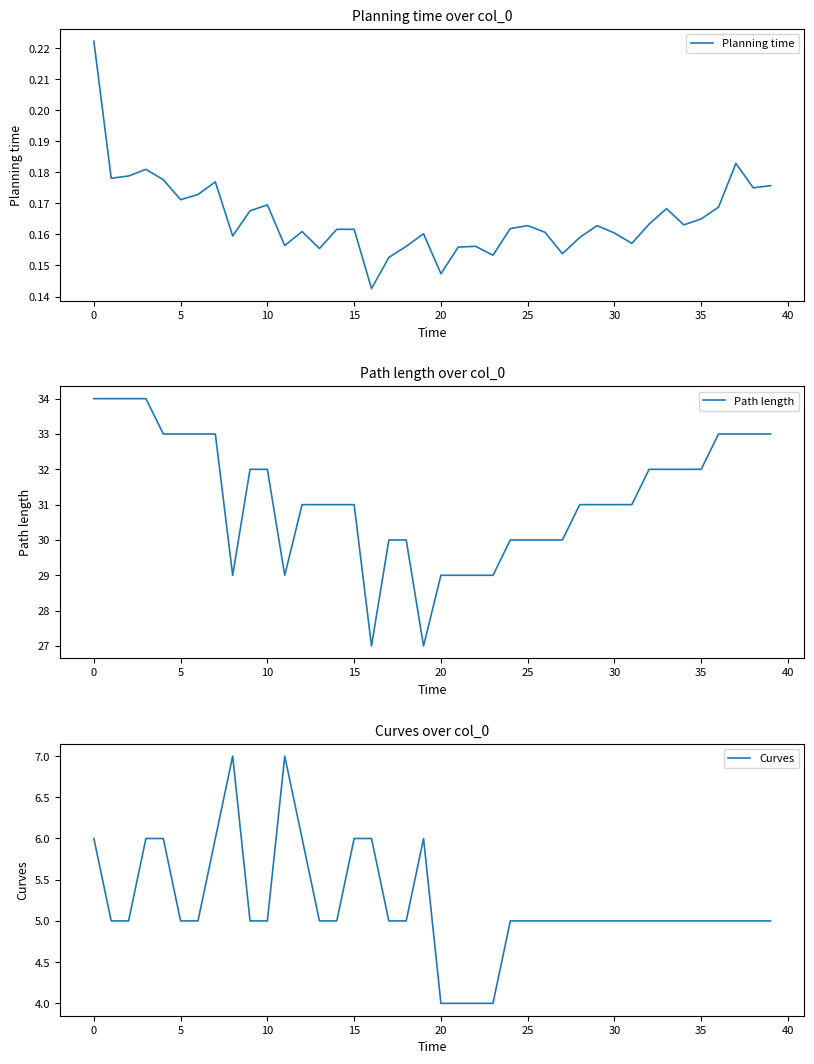

Which series has the largest range (max minus min)?

Path length